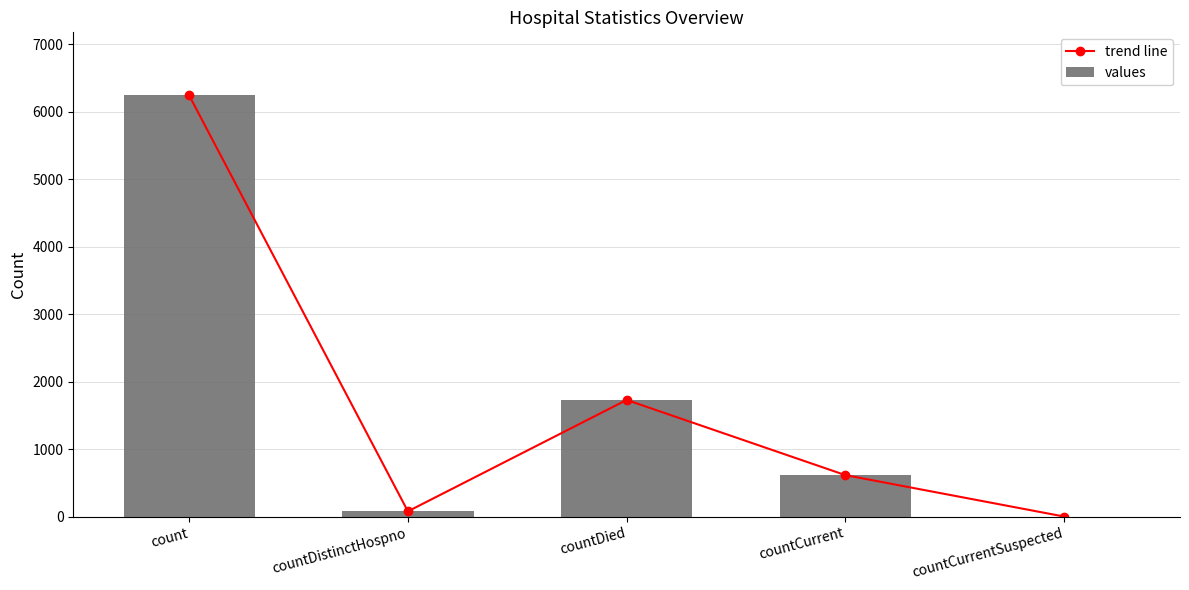

At which label does values reach its minimum?

countCurrentSuspected